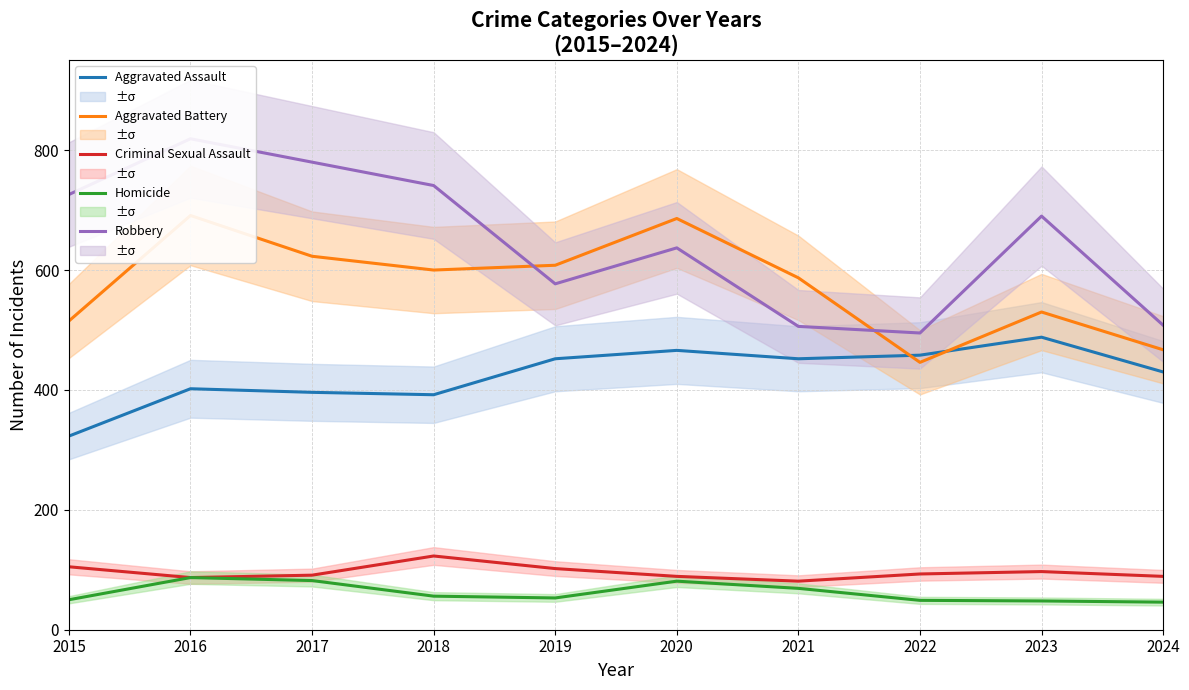

How many data points in Aggravated Battery are above 600?

4